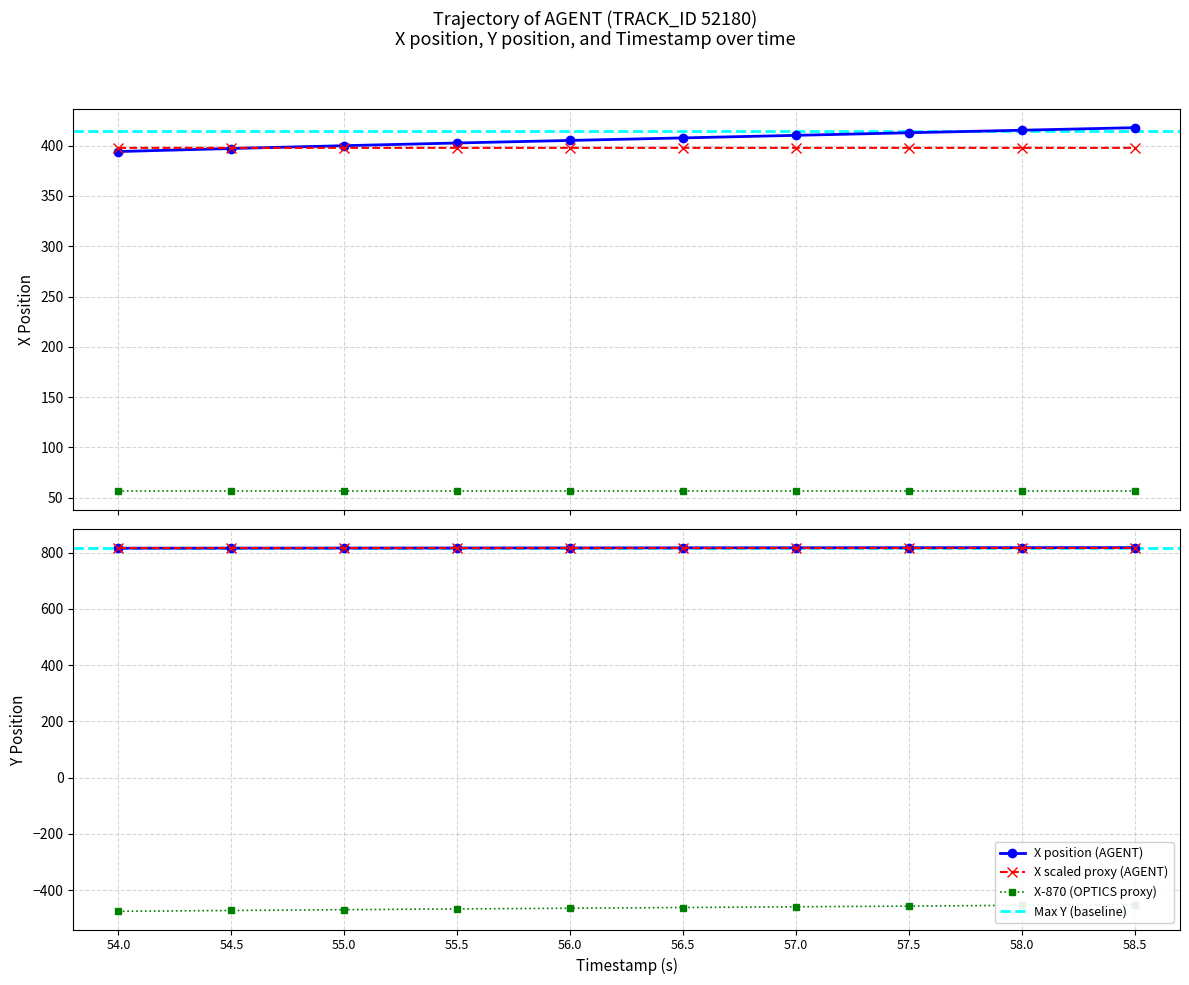

Is it true that Y (AGENT) equals 397.8 at 56.5?

True